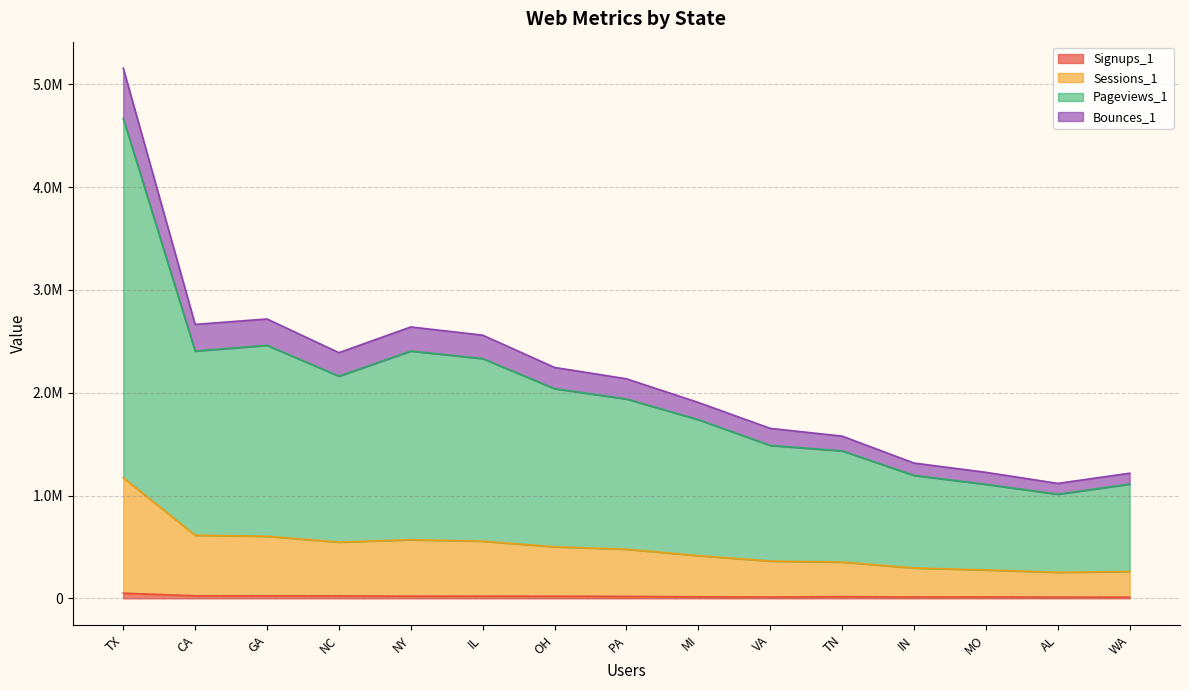

What is the minimum value shown in the chart?

11000